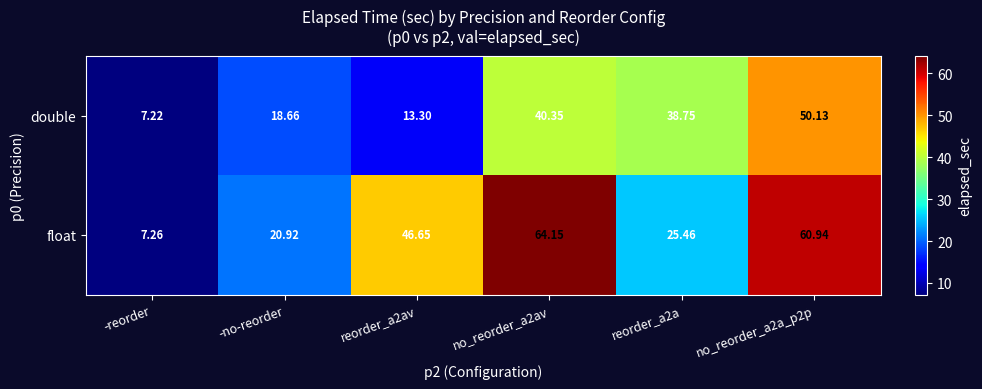

List the series in order of their overall mean, lowest first.

double, float